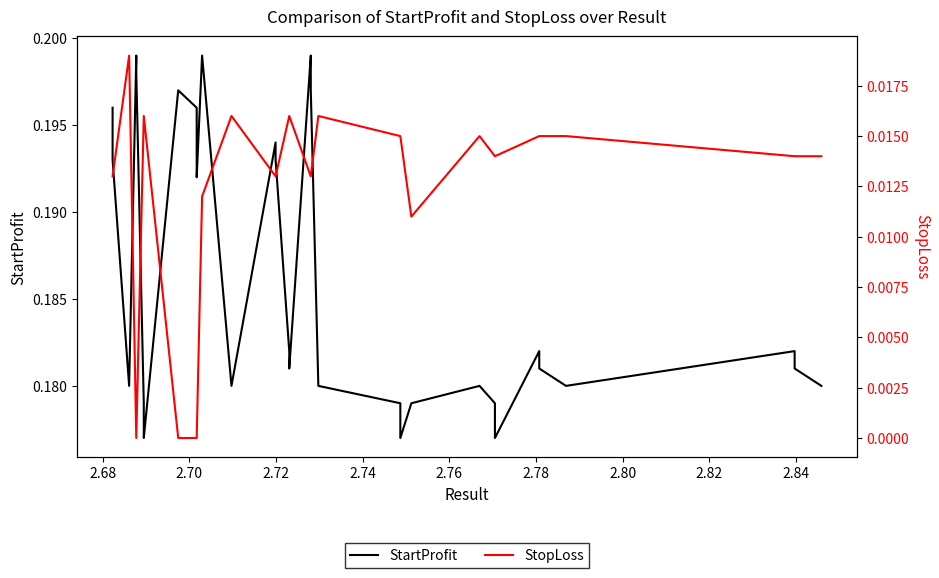

How many lines are shown in the chart?

2